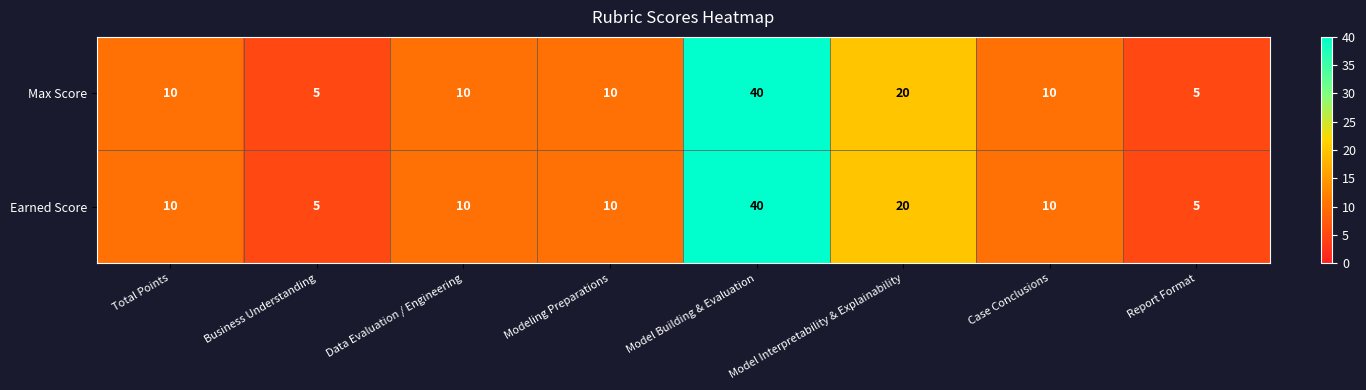

What is the total value across all series at Total Points?

20